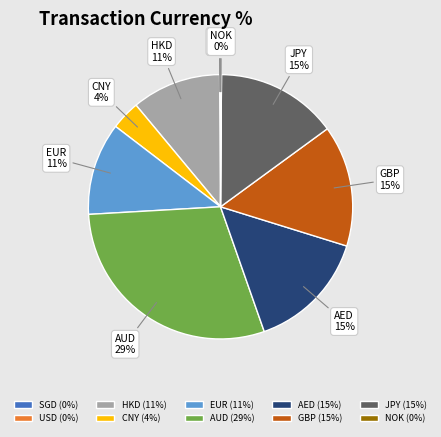

The AUD slice represents 29% of the pie. True or false?

True